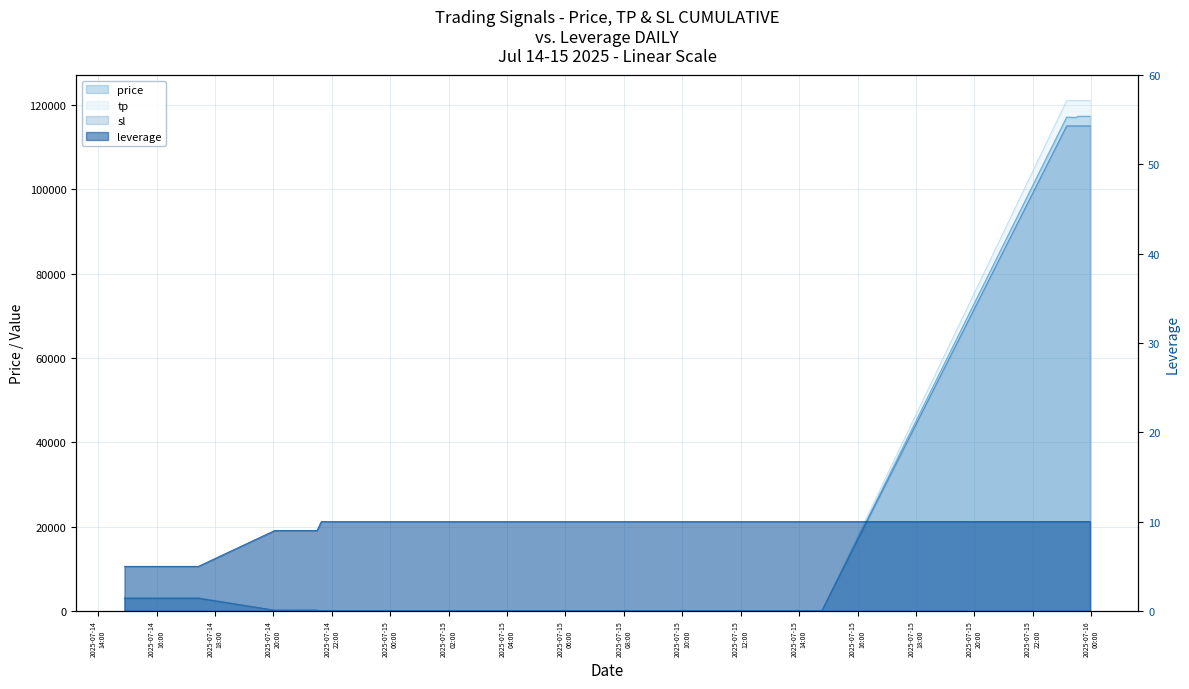

Which series changed the most between 2025-07-14
18:00 and 2025-07-15
22:00?

tp